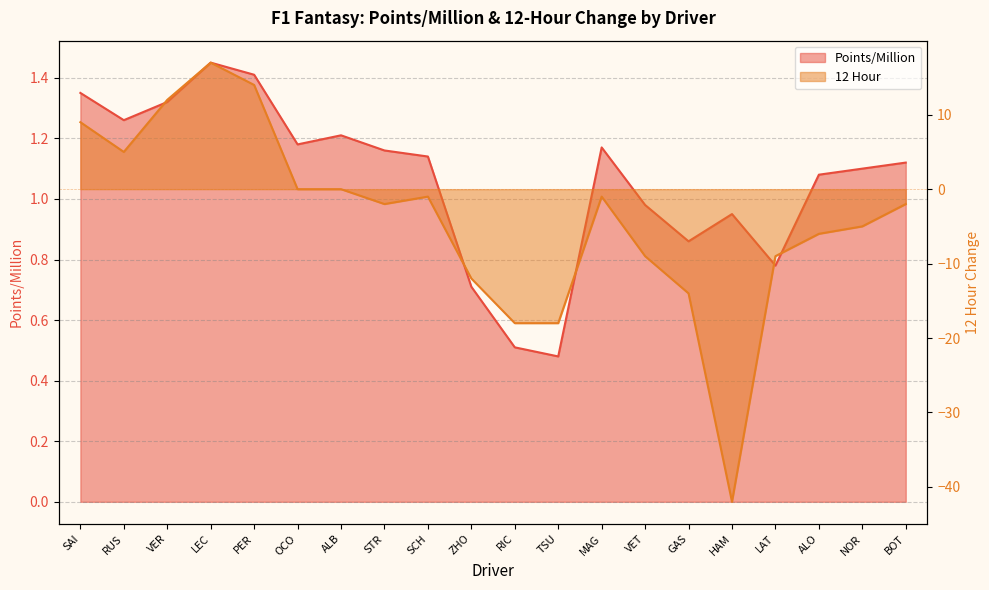

Is it true that Points/Million equals 1.5 at BOT?

False